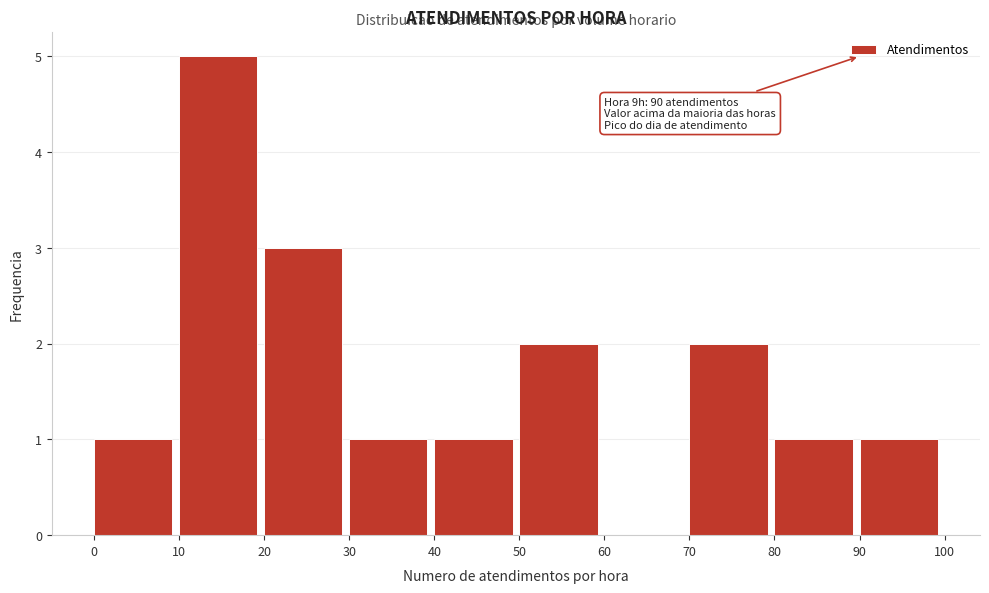

Which range on the x-axis has the tallest bar?

10 to 20